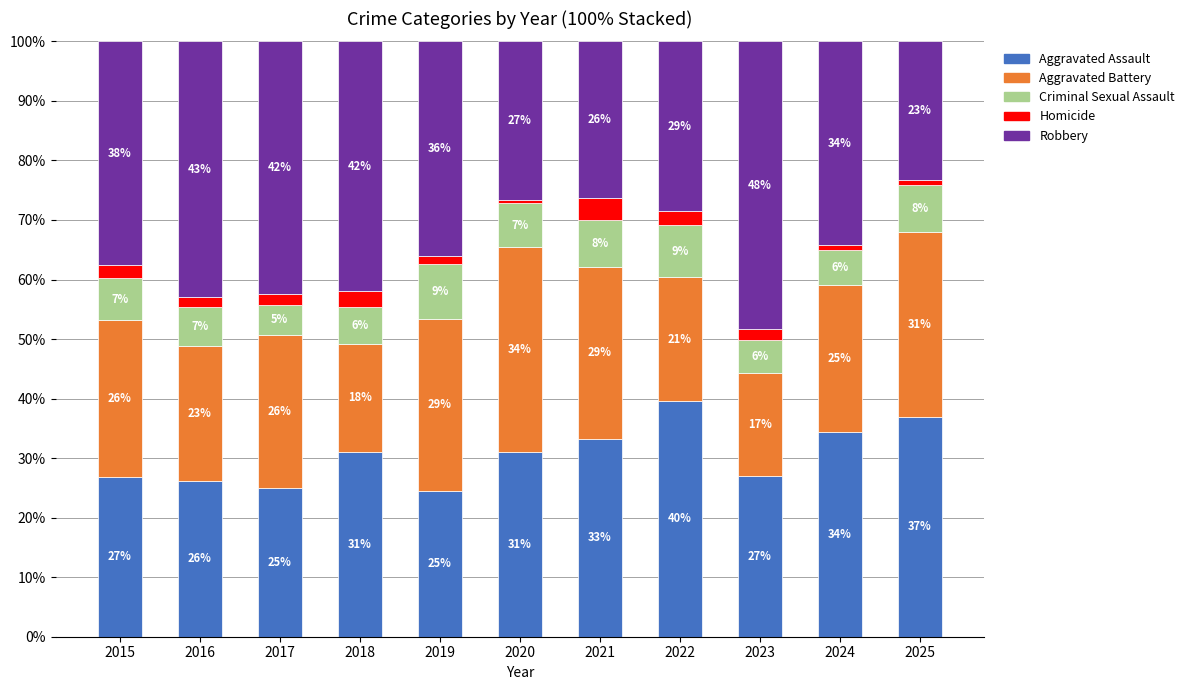

Which has a higher value, 2018 or 2017?

2018